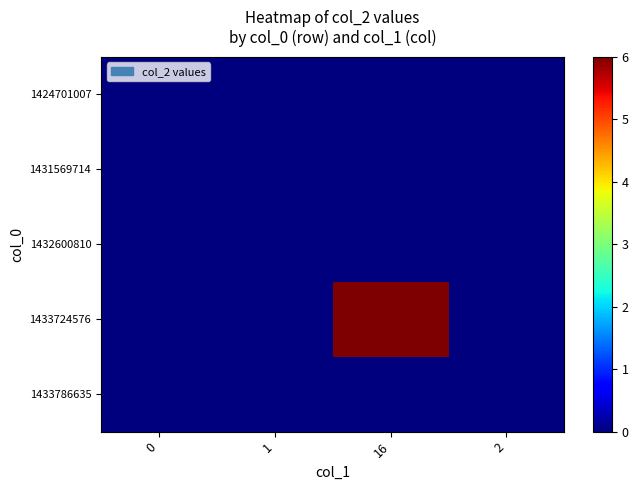

List the series in order of their peak value, lowest first.

row_0, row_1, row_2, row_4, row_3